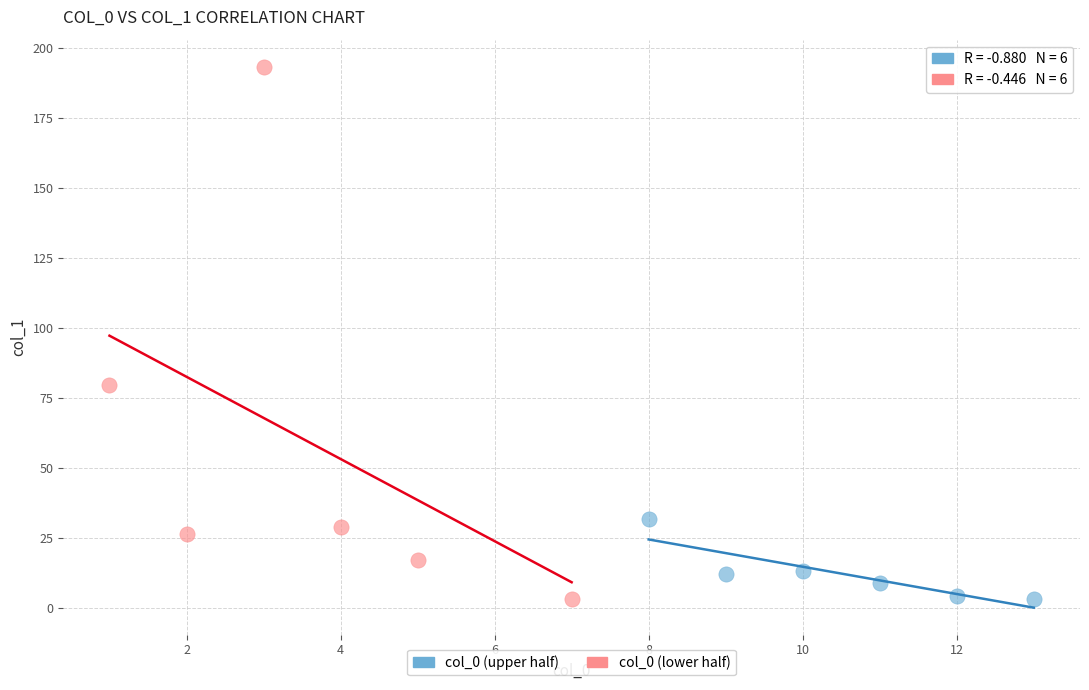

Which series contains the highest Y value?

col_0 (lower half)